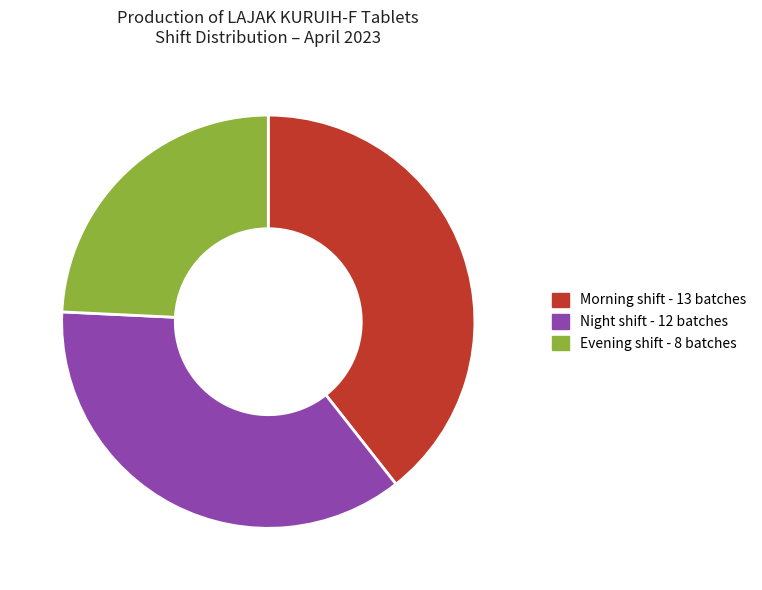

Does any single category account for the majority?

No